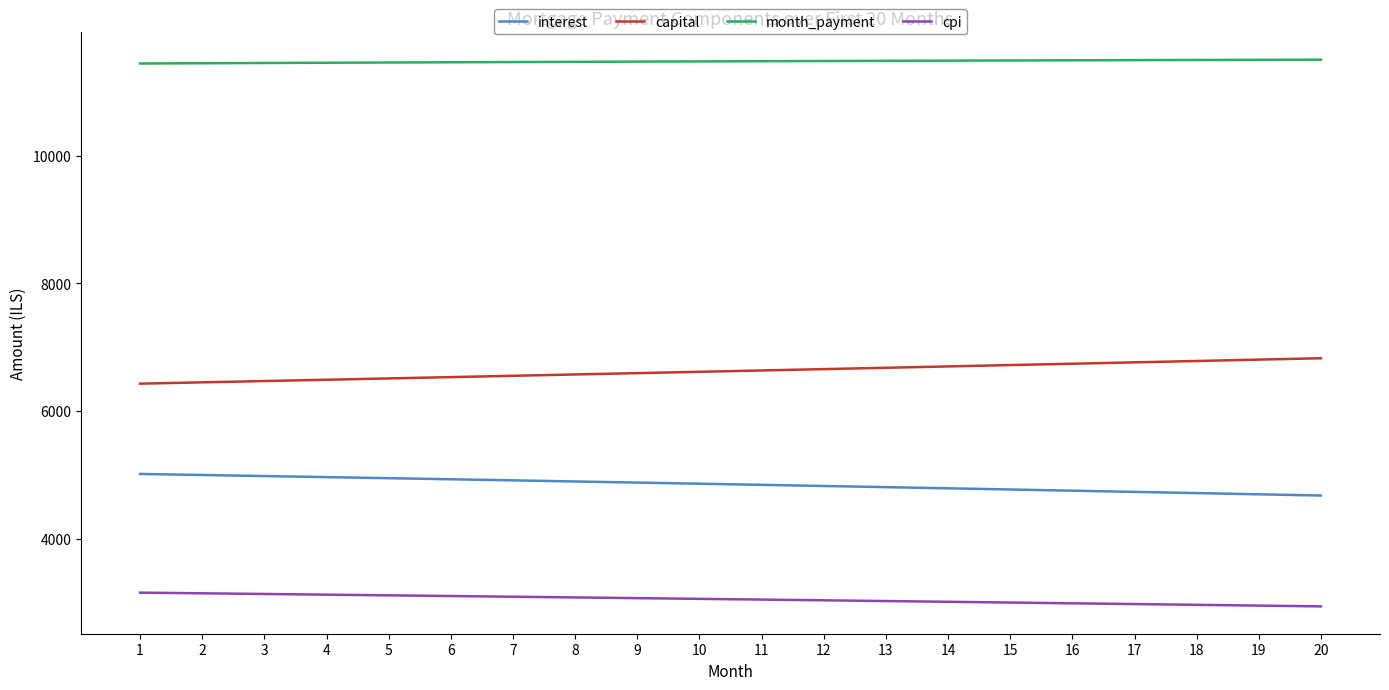

How many distinct data groups are displayed?

4